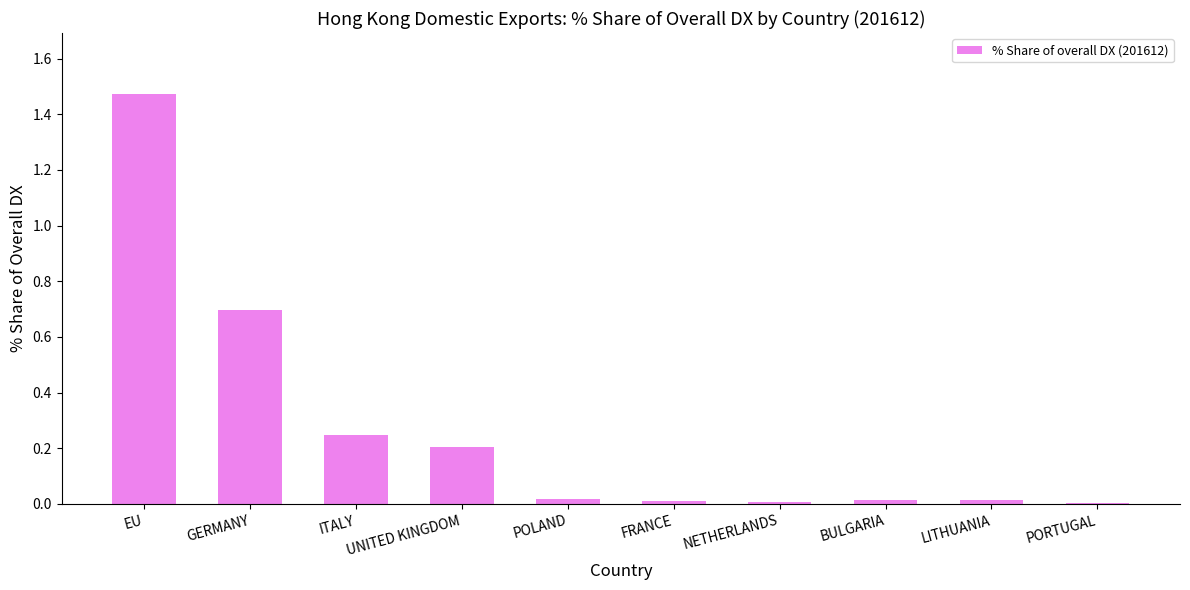

Which category has the highest value across all series?

EU